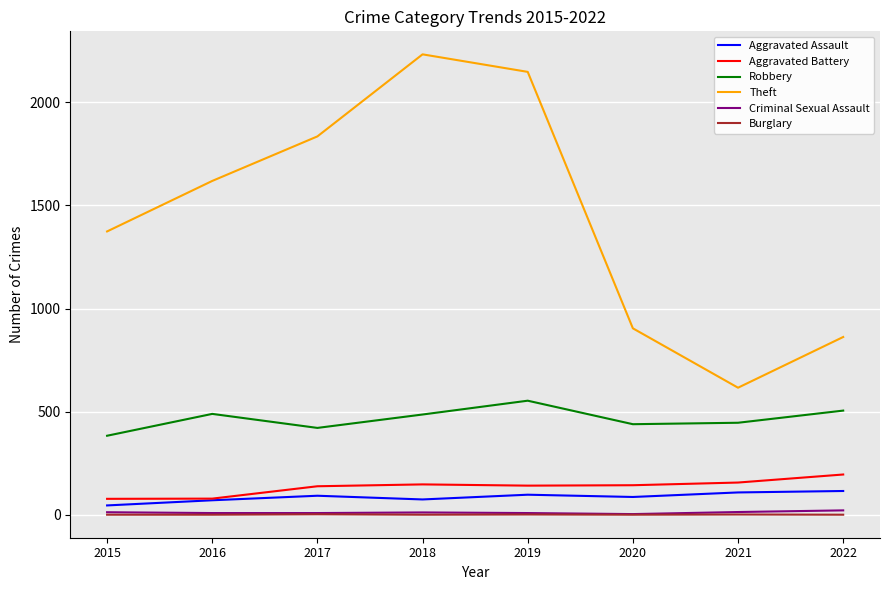

True or false: Criminal Sexual Assault and Aggravated Battery intersect in this chart.

False